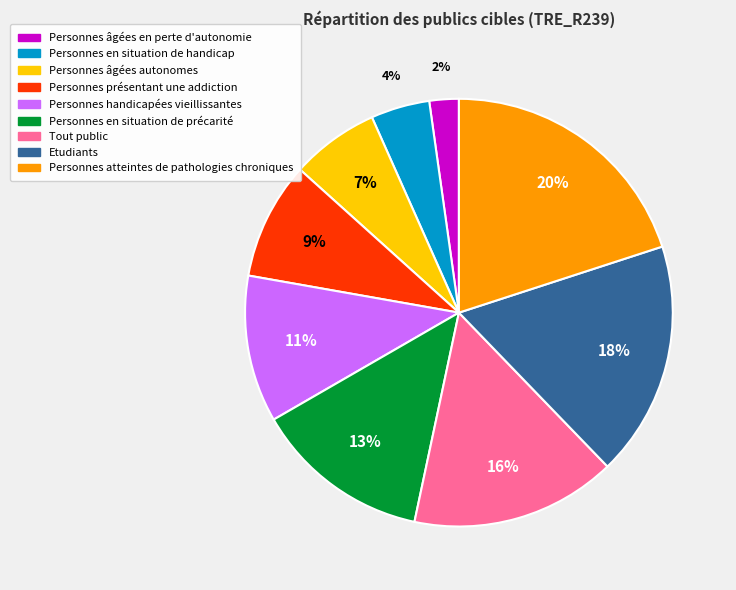

What percentage is the Personnes âgées autonomes slice, to the nearest percent?

7%